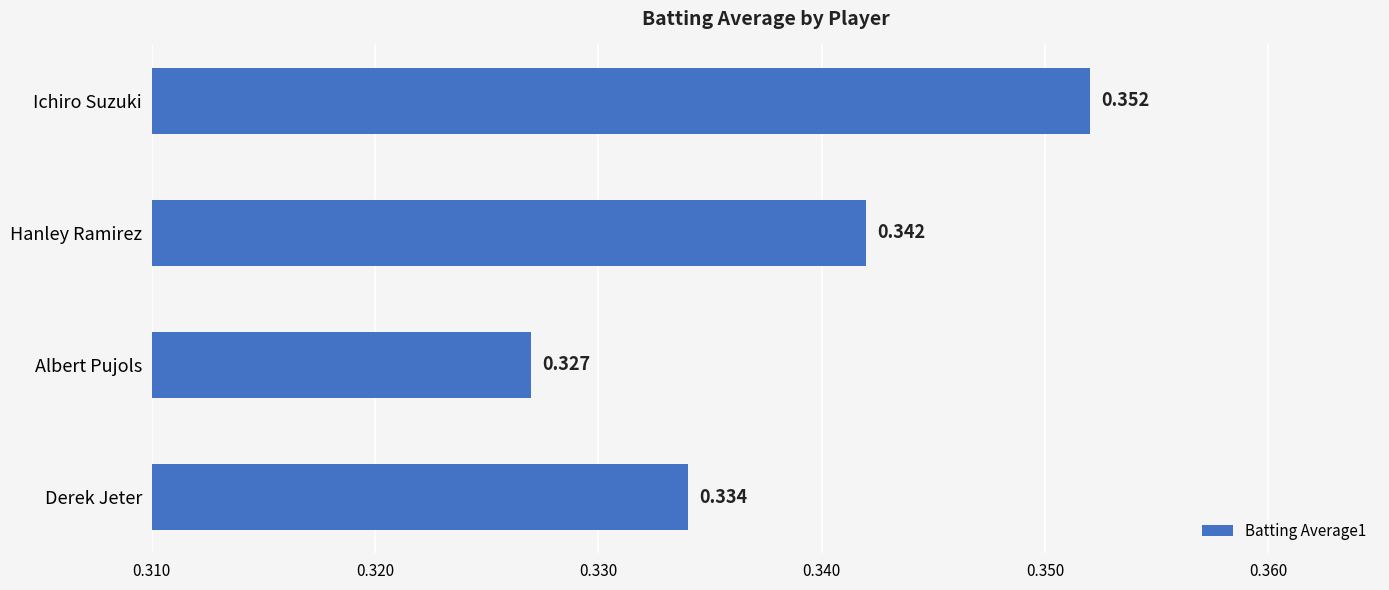

What is the label of the 1st bar from the bottom?

Derek Jeter